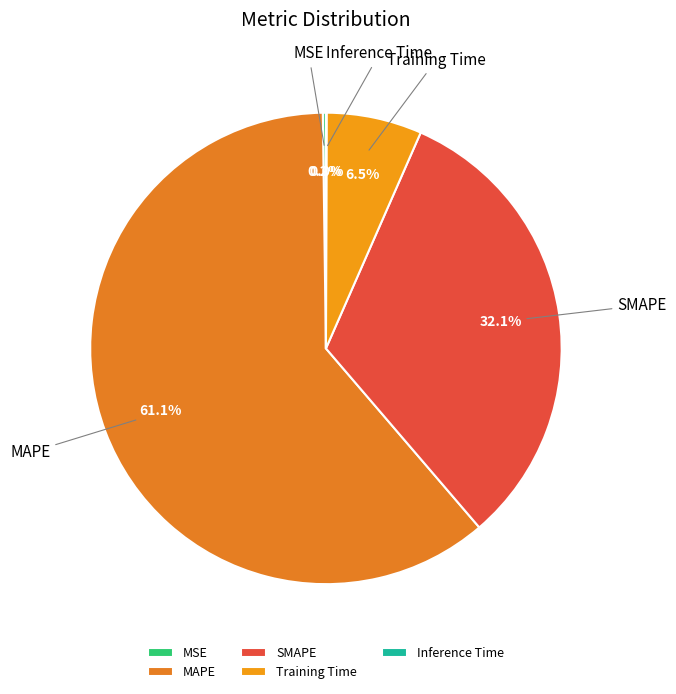

What percentage is NOT represented by Training Time?

93.5%